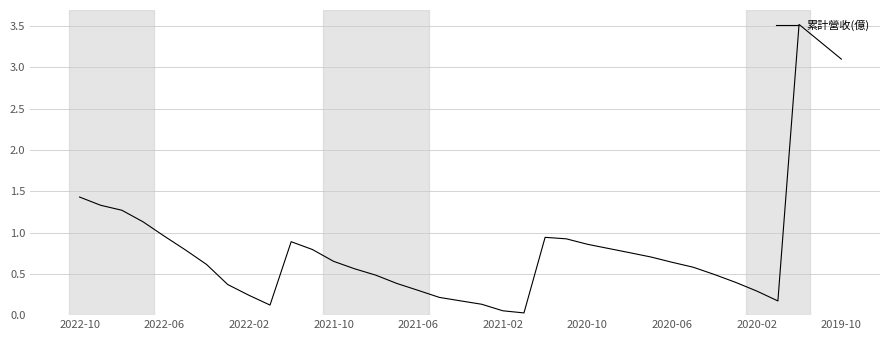

What is the greatest value displayed?

3.5